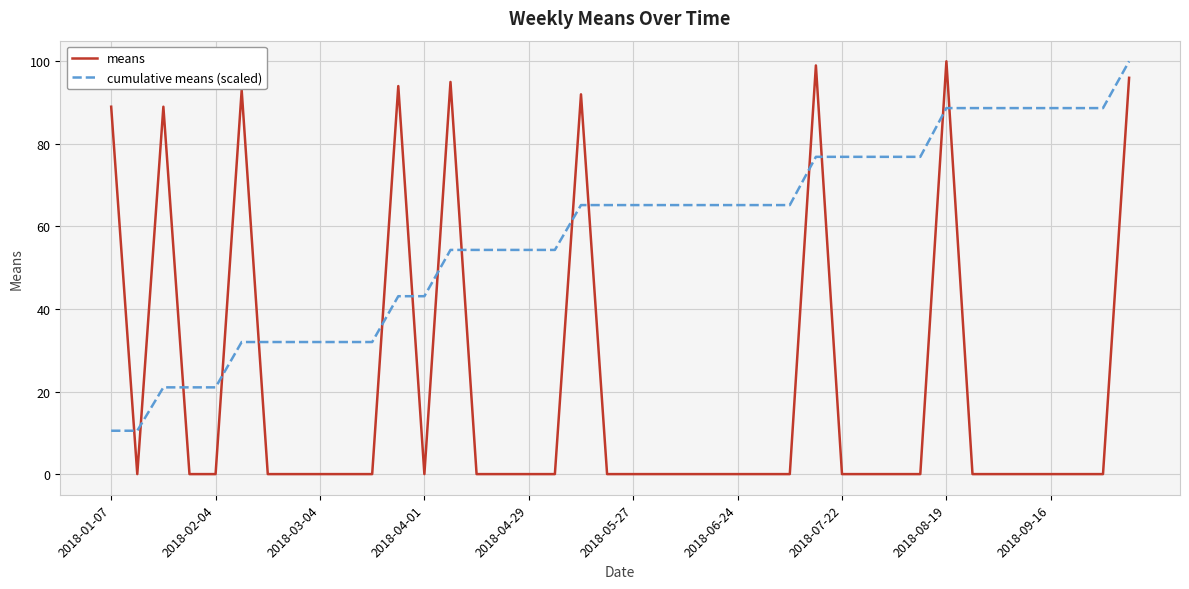

After their last crossing, which series has the higher values: cumulative means (scaled) or means?

cumulative means (scaled)